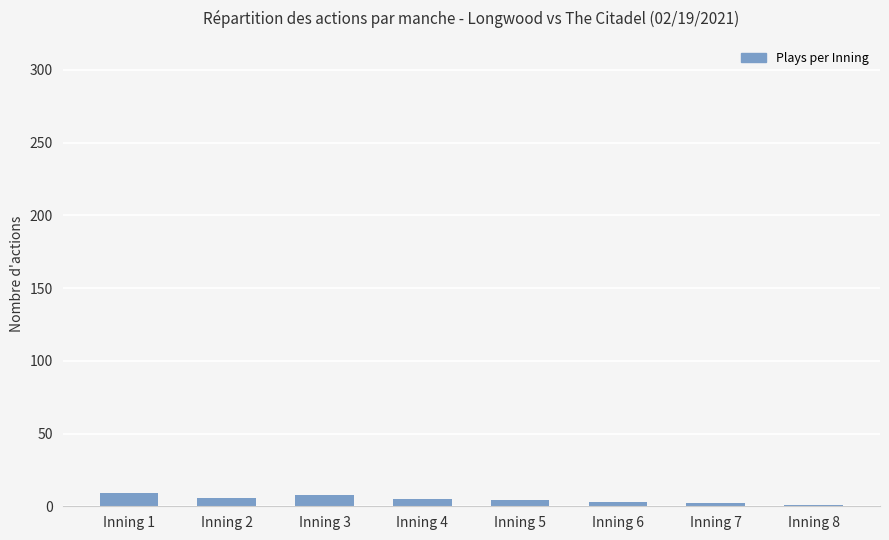

What is the average value?

5